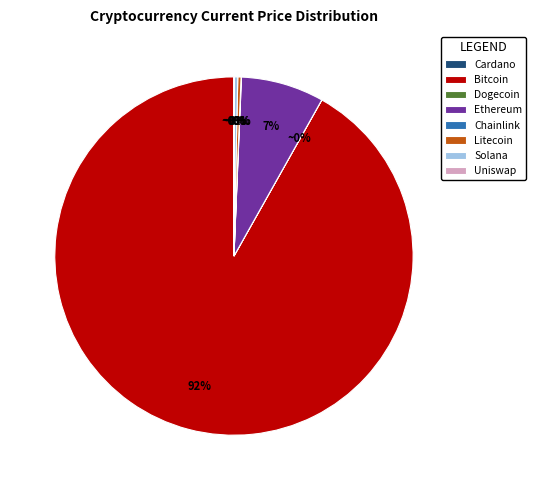

Which has a higher value, Solana or Bitcoin?

Bitcoin